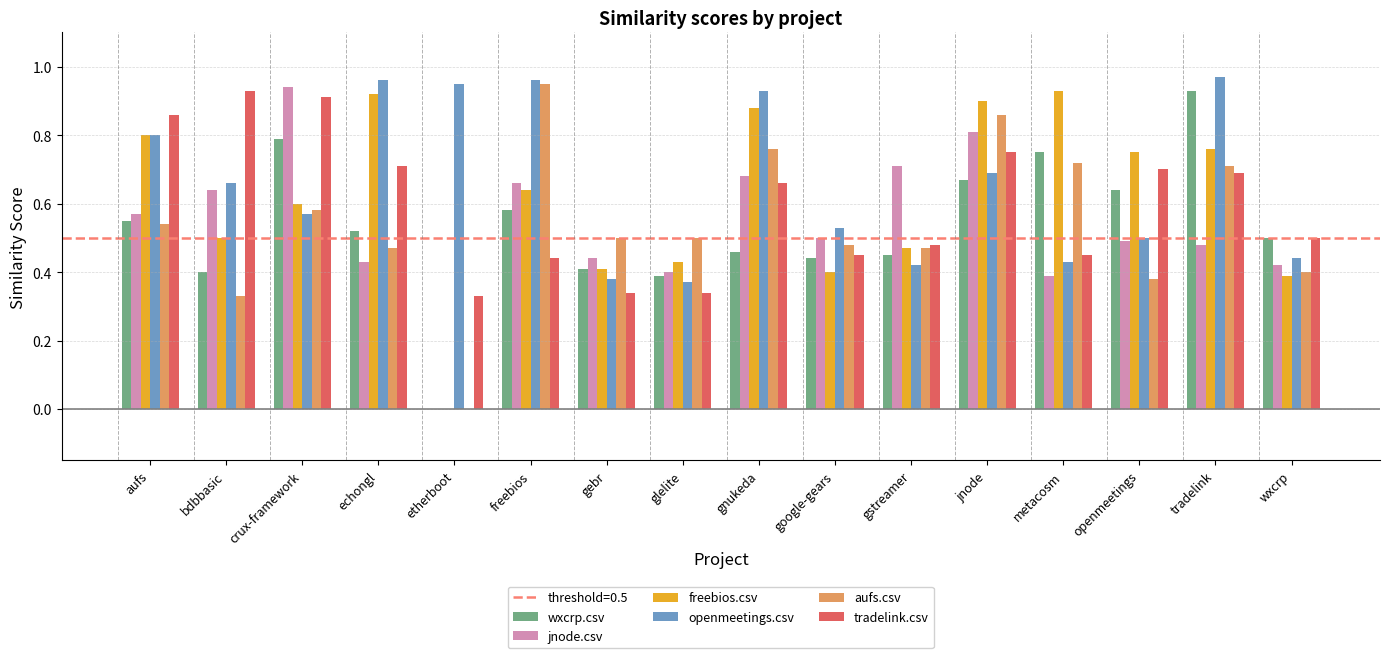

Which category has the highest value in the wxcrp.csv series?

tradelink